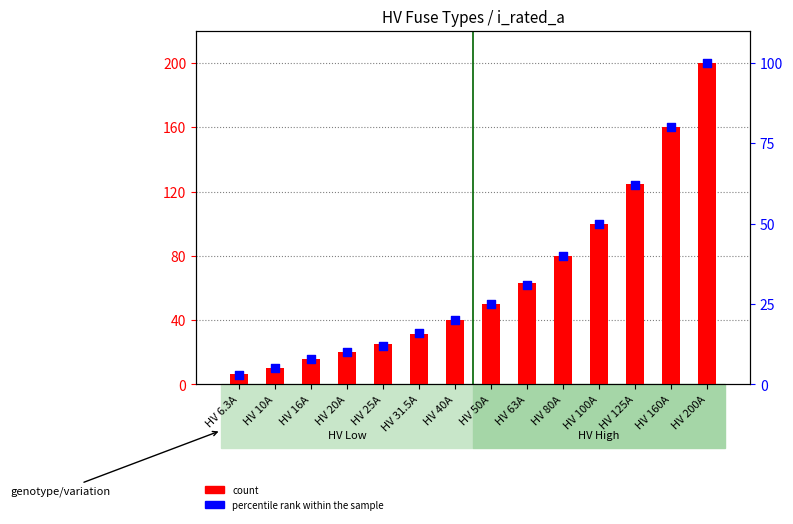

What are all the series names shown in the legend?

count, percentile rank within the sample